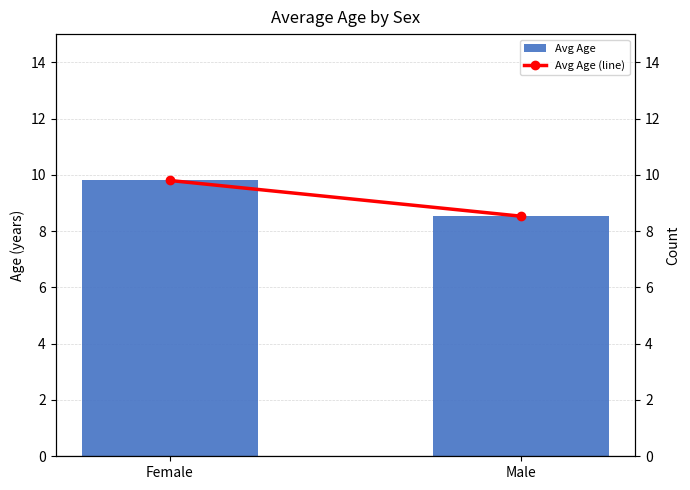

What is the value of the Avg Age (line) bar at the 1st from the left?

9.8